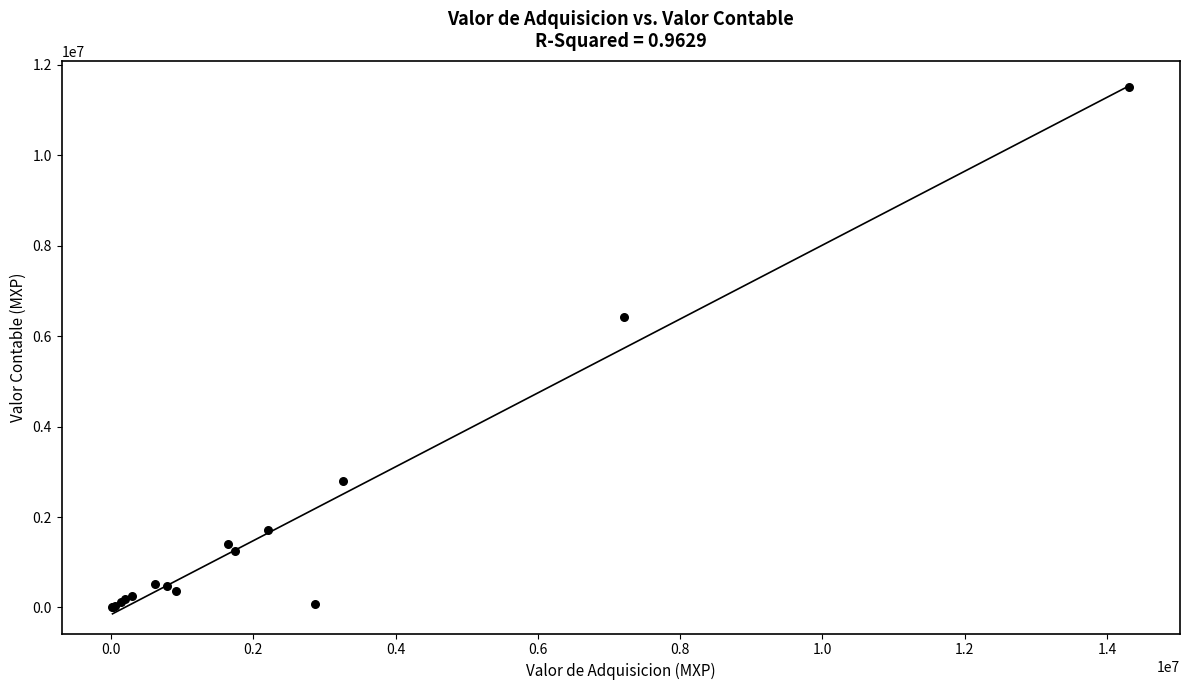

What Y value in the scatter plot is closest to 5756887?

6417555.0